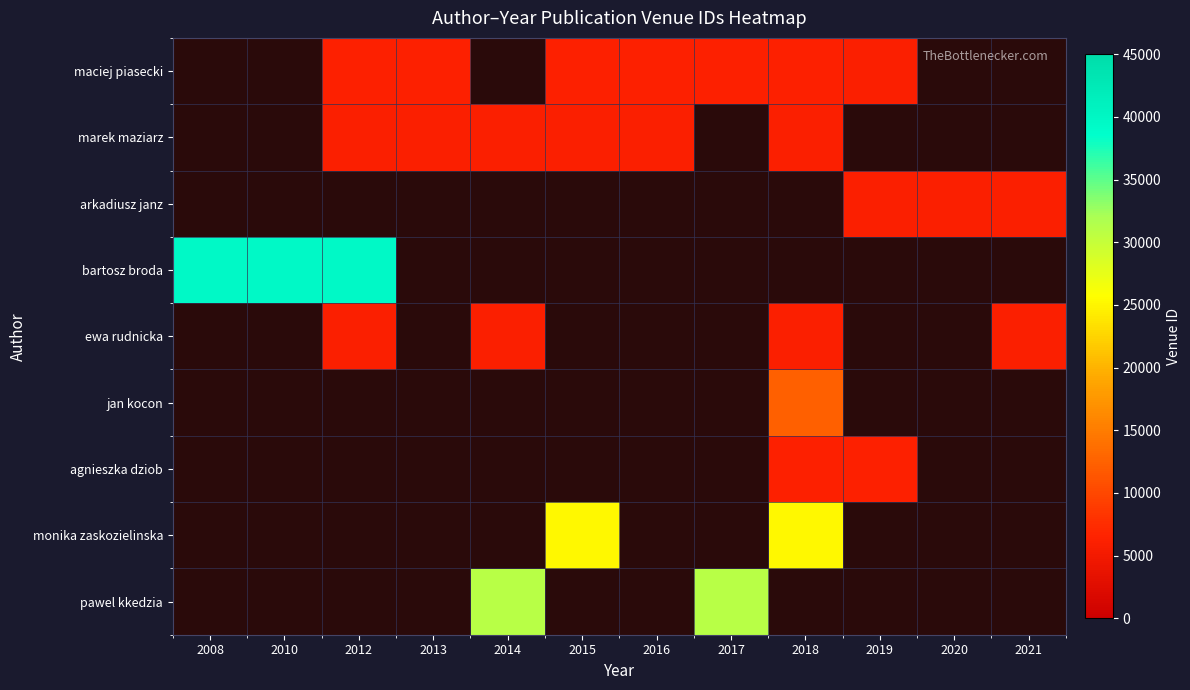

Count the number of categories in the chart.

12